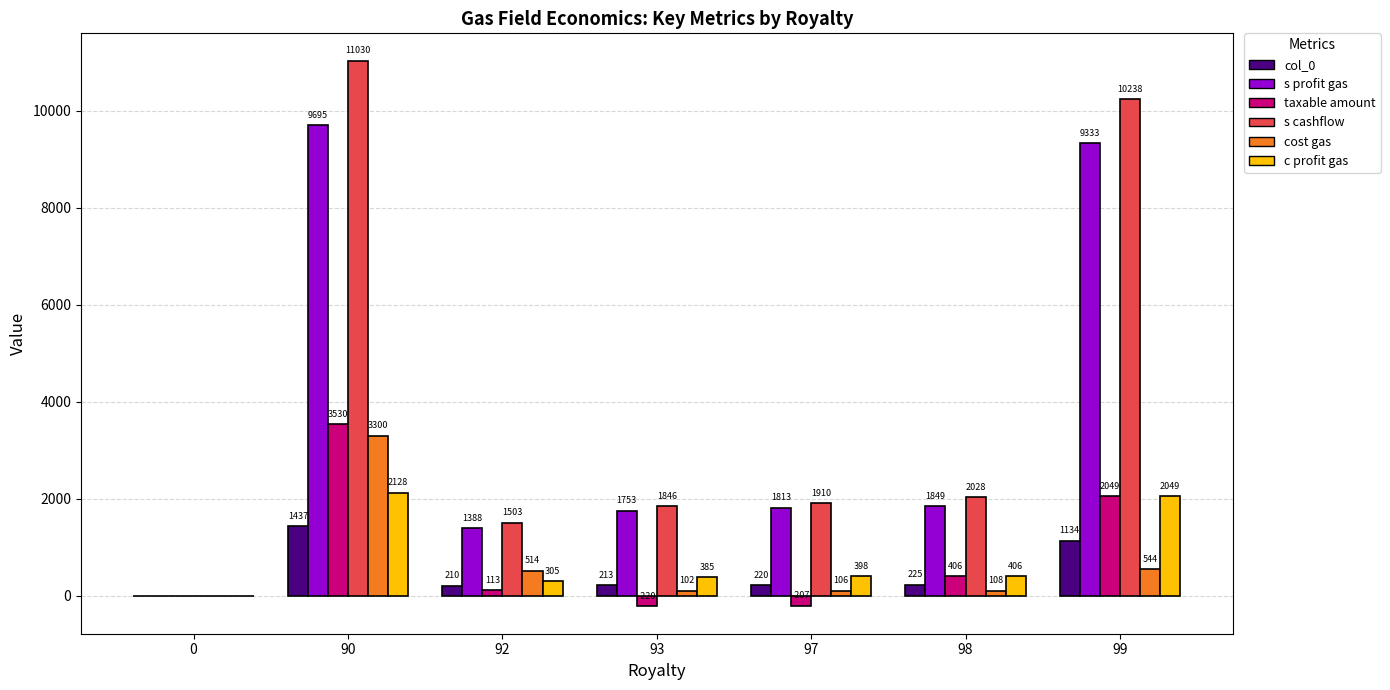

What is the sum of all cost gas values?

4674